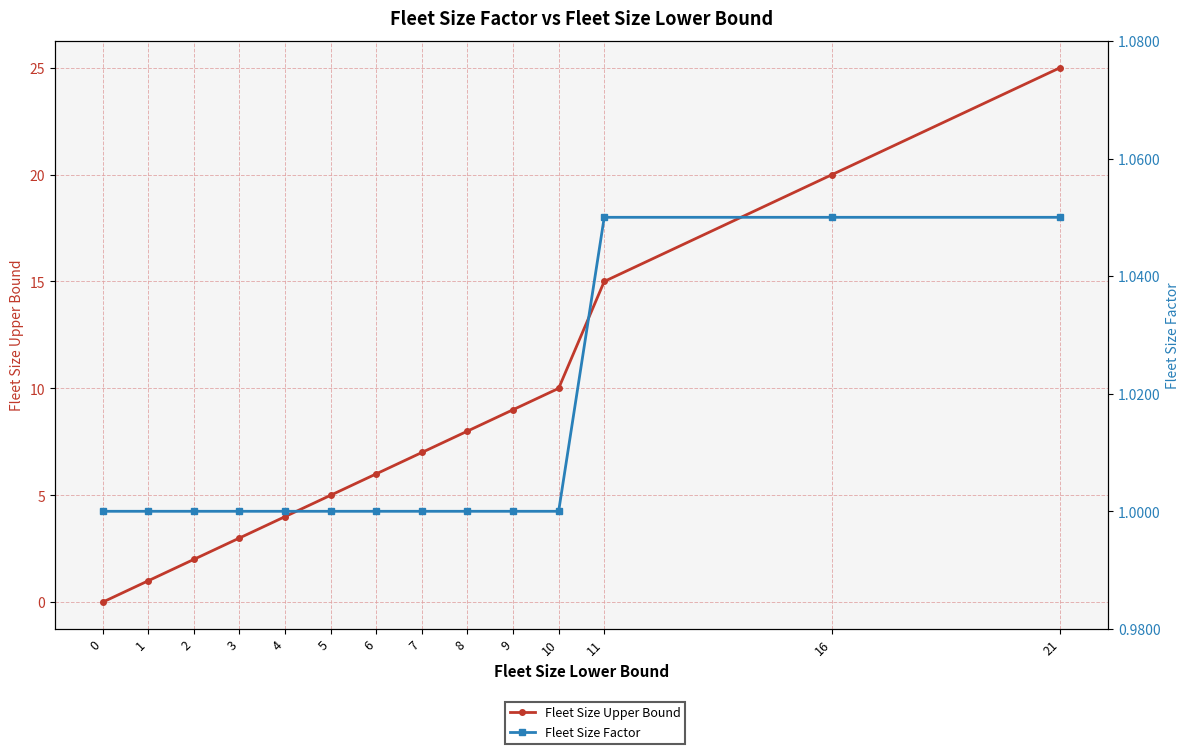

What is the difference between the maximum and minimum values in the Fleet Size Upper Bound series?

25.0